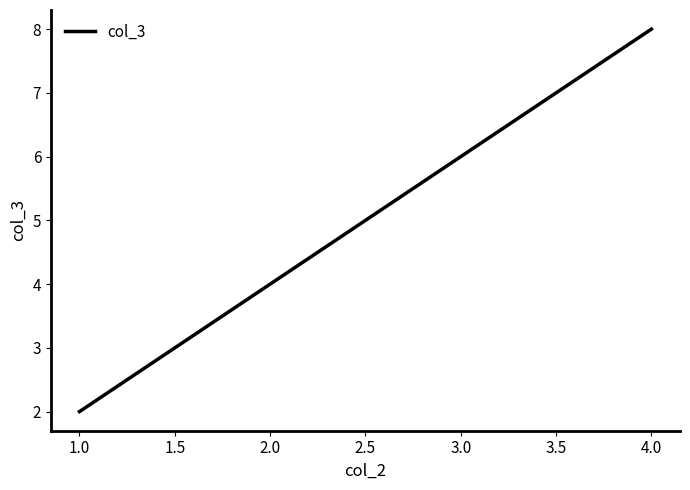

What is the smallest value displayed?

2